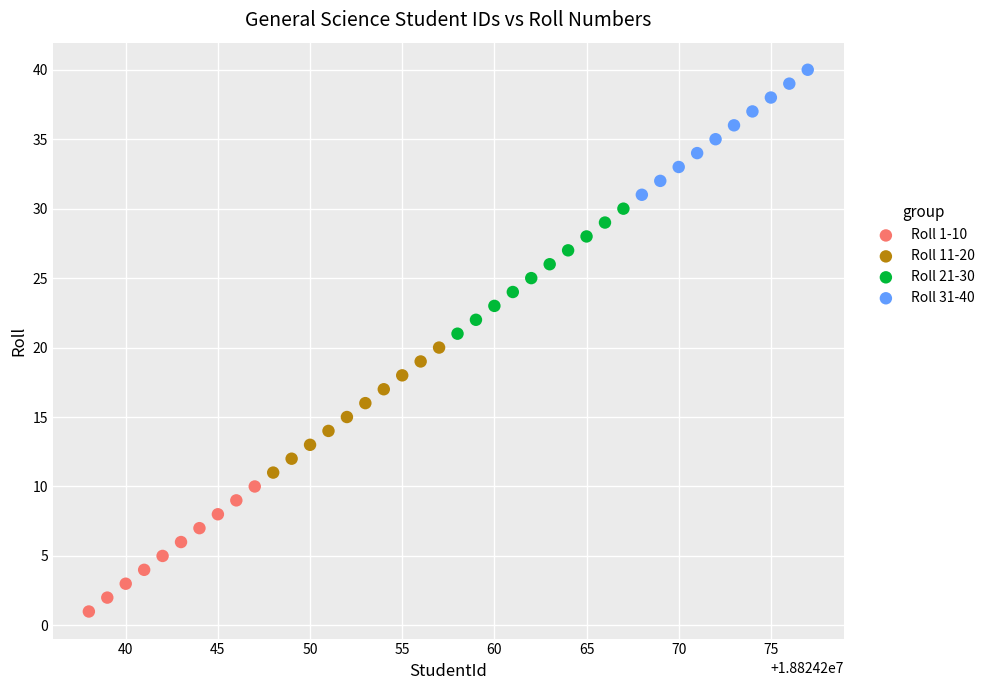

Which series reaches the minimum Y coordinate?

Roll 1-10